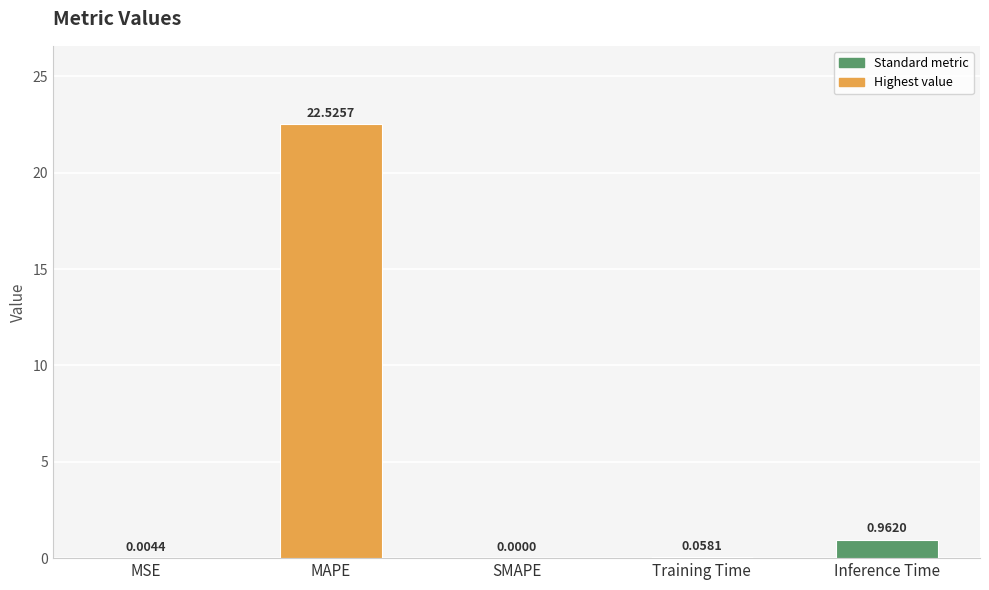

What is the sum of the values at SMAPE and MAPE?

22.5